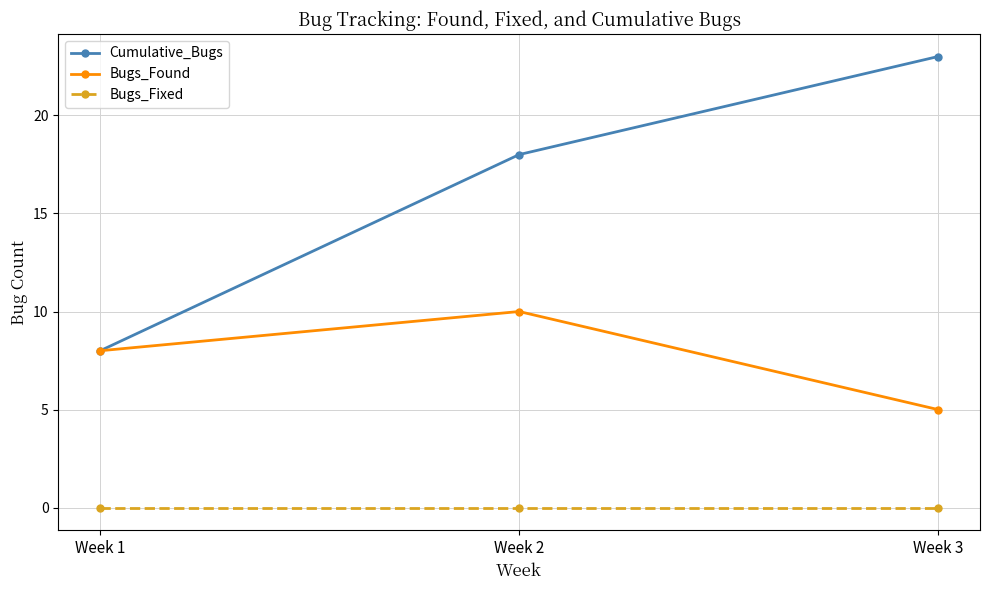

What are all the series names shown in the legend?

Cumulative_Bugs, Bugs_Found, Bugs_Fixed